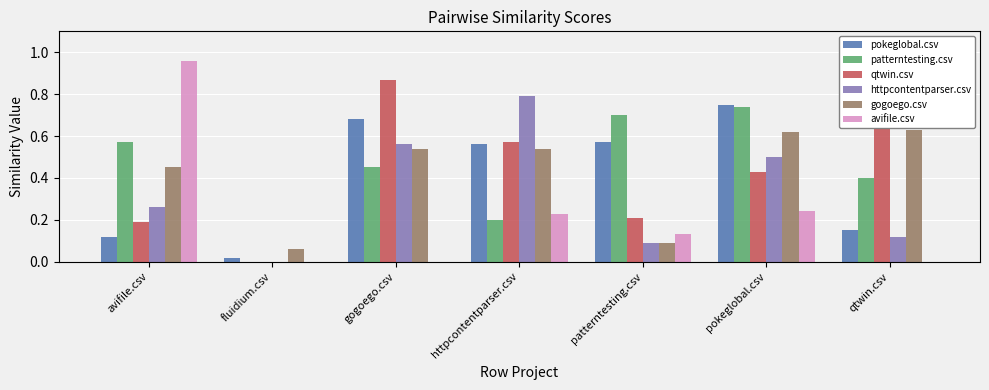

True or false: qtwin.csv has a value of 0.3 at patterntesting.csv.

False